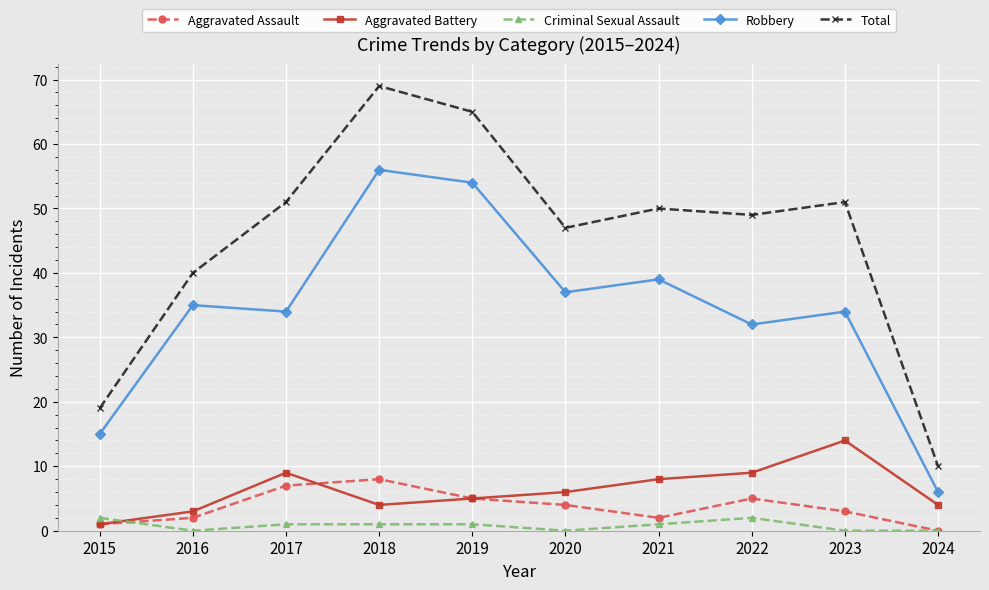

How many interior local peaks does the Aggravated Assault series have?

2